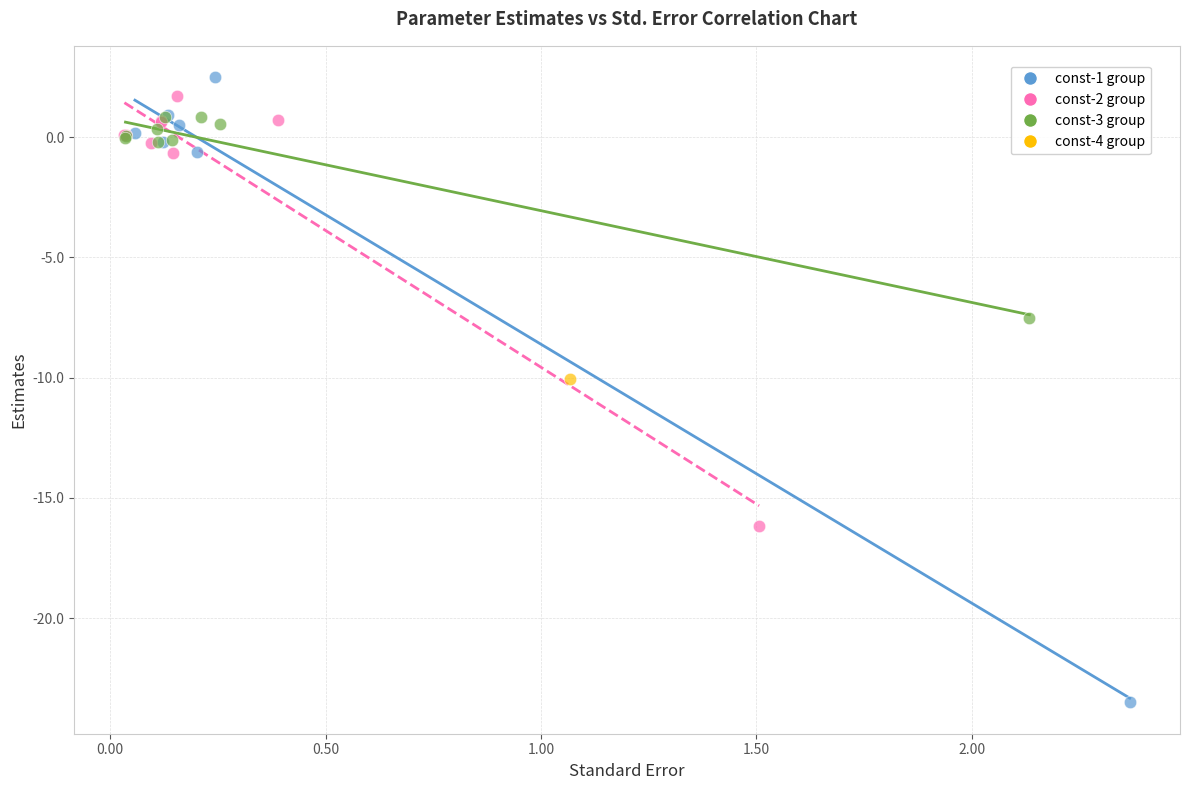

Which series reaches the maximum Y coordinate?

const-1 group